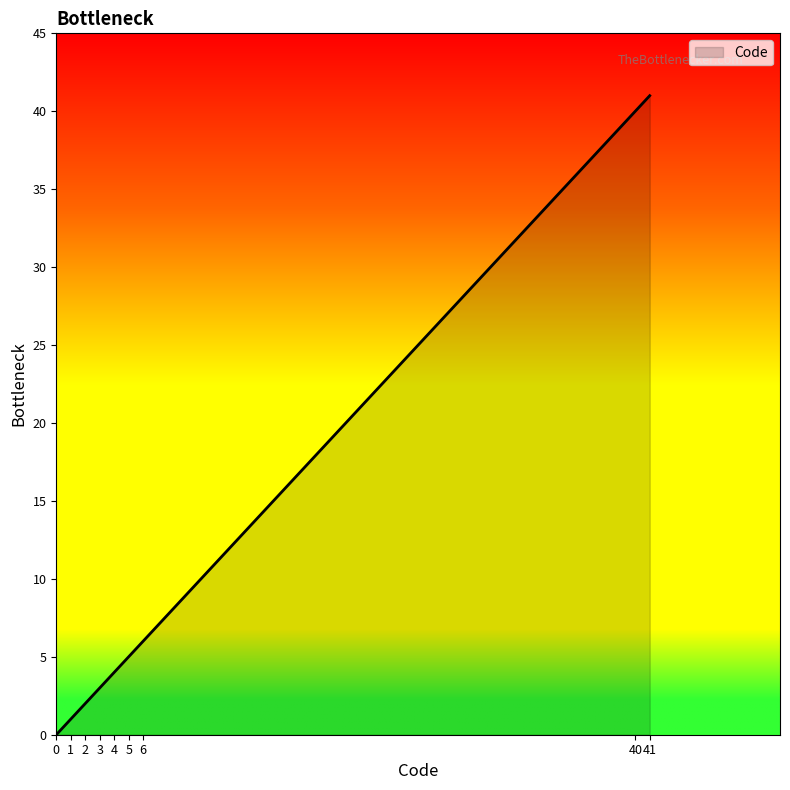

What is the greatest value displayed?

41